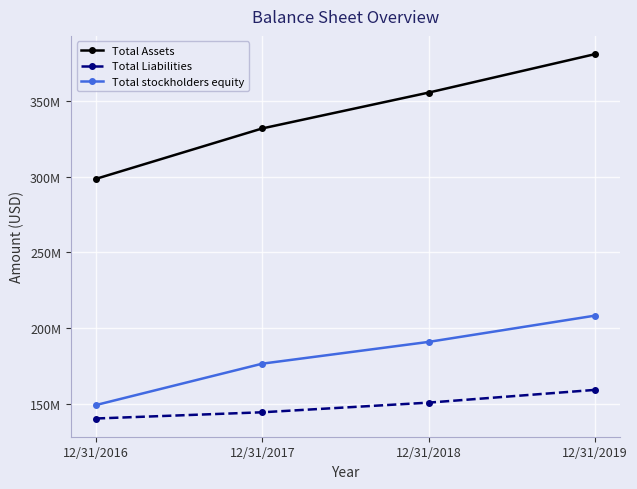

True or false: Total Assets and Total stockholders equity cross at least once.

False